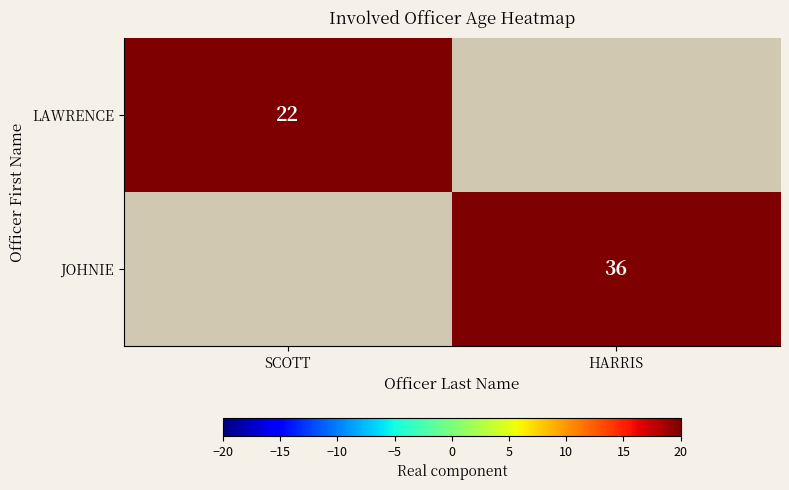

The value of JOHNIE at HARRIS is 18. True or false?

False